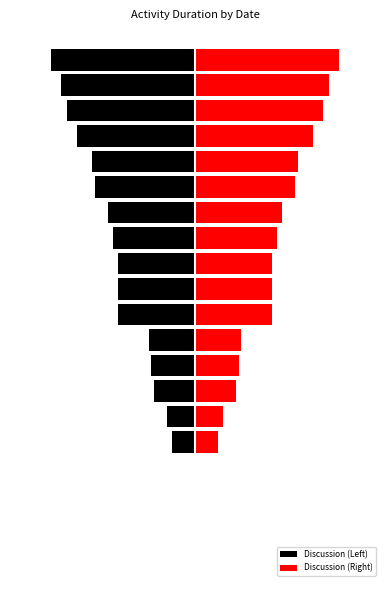

What is the approximate value of Discussion (Left) at 13?

-8.5